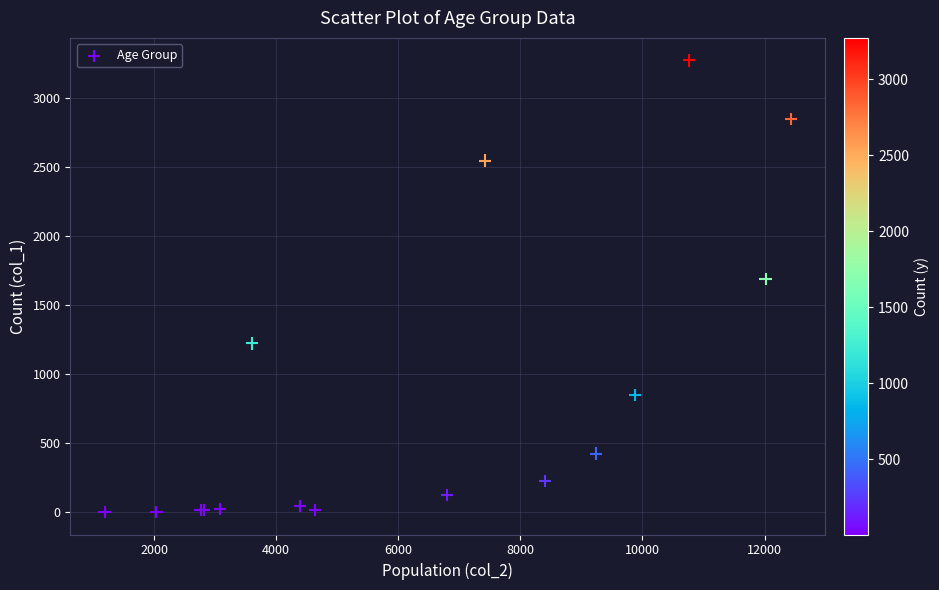

What Y value in the scatter plot is closest to 1638?

1690